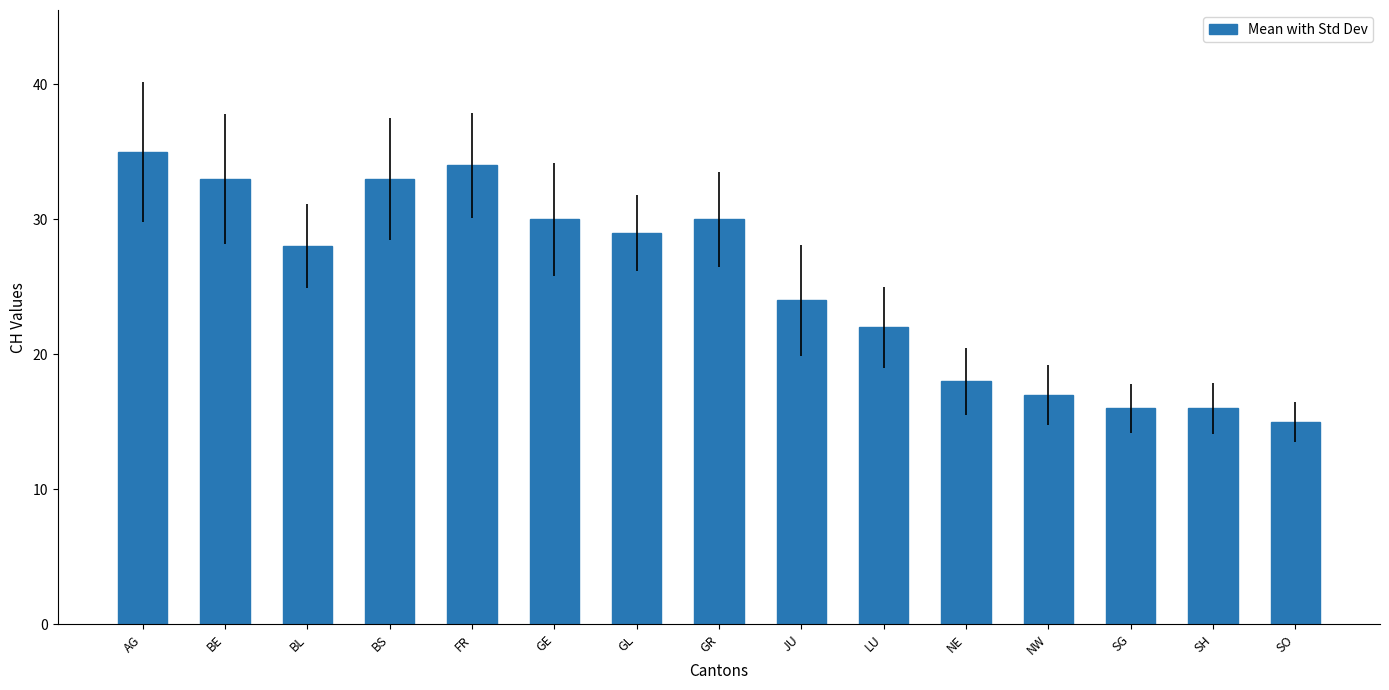

How many categories are shown in the chart?

15